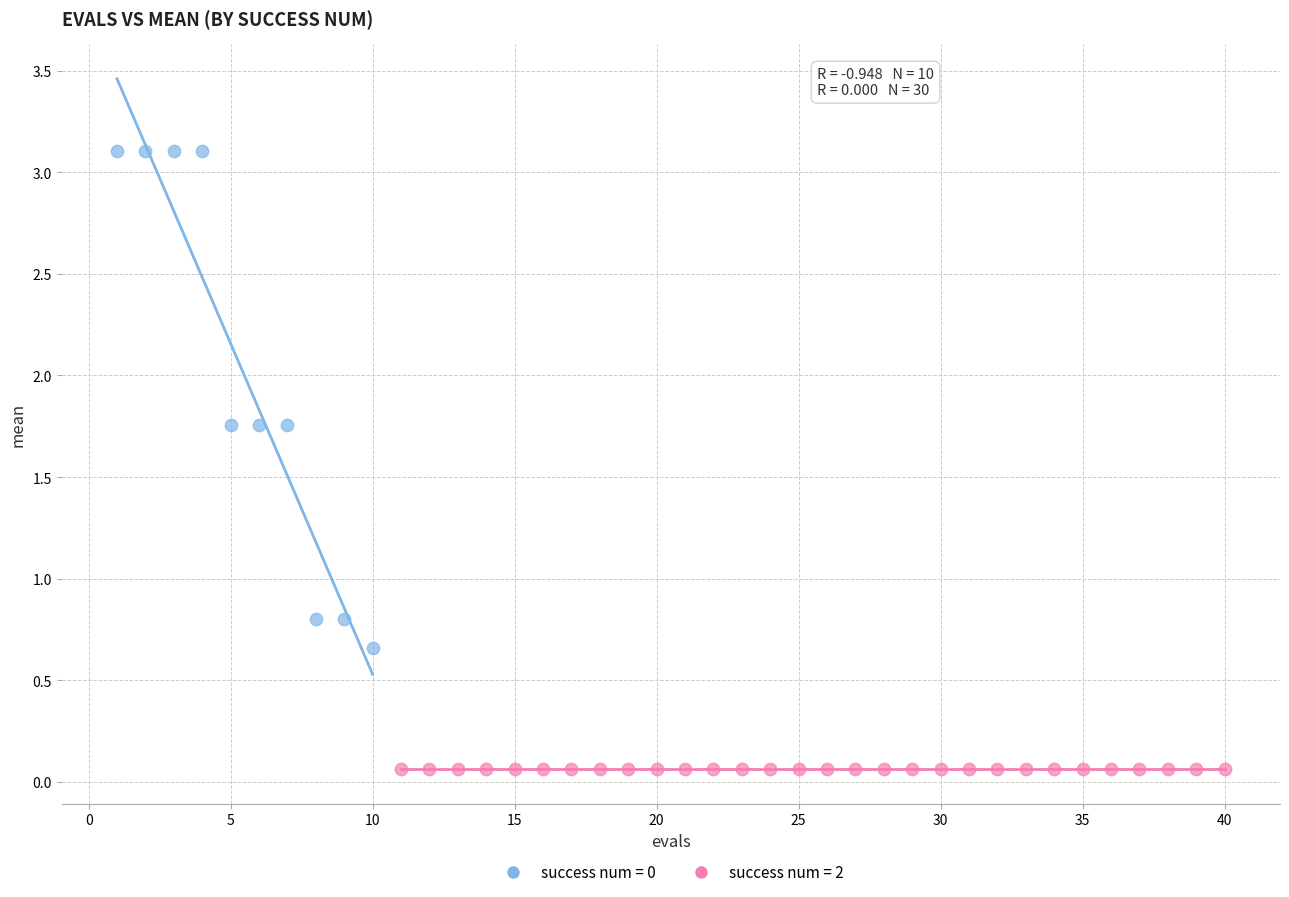

Which series reaches the minimum Y coordinate?

success num = 2